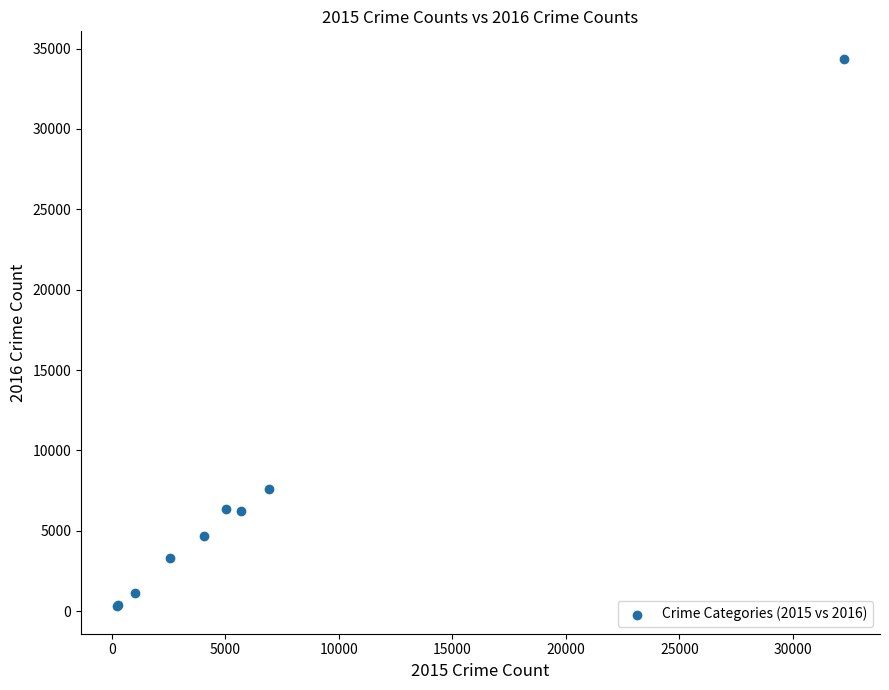

What Y value in the scatter plot is closest to 17336?

7622